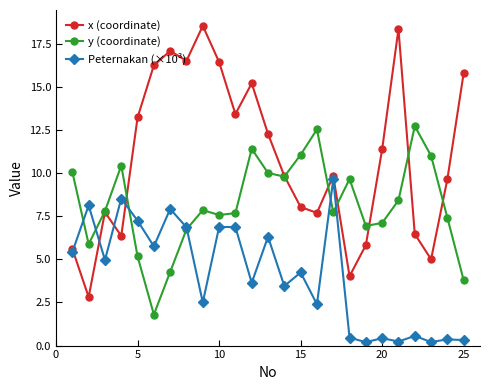

True or false: Peternakan (×10³) and y (coordinate) cross at least once.

True